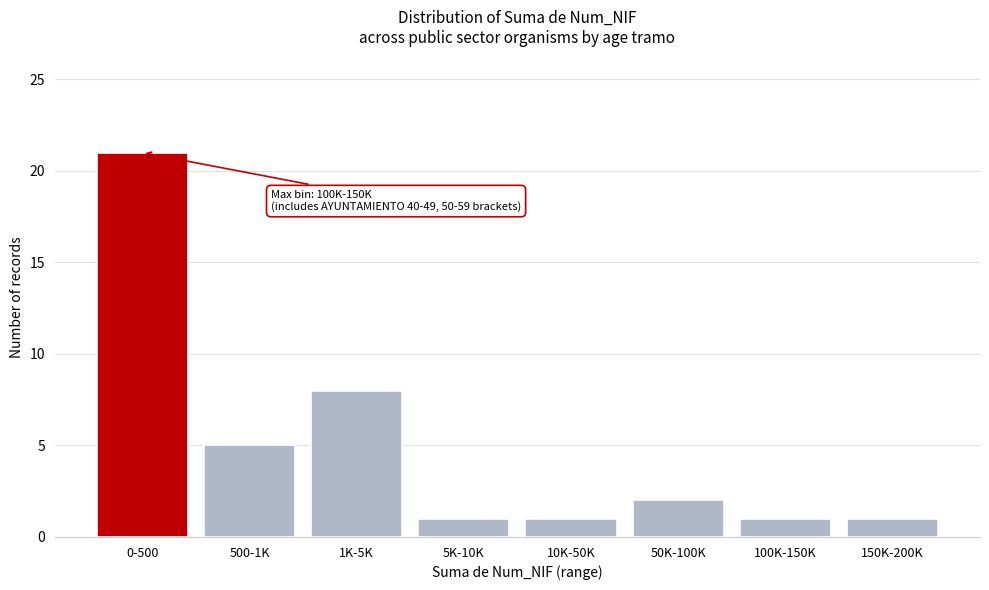

Reading right to left, transcribe all the data shown in this chart.

150K-200K=1	100K-150K=1	50K-100K=2	10K-50K=1	5K-10K=1	1K-5K=8	500-1K=5	0-500=21